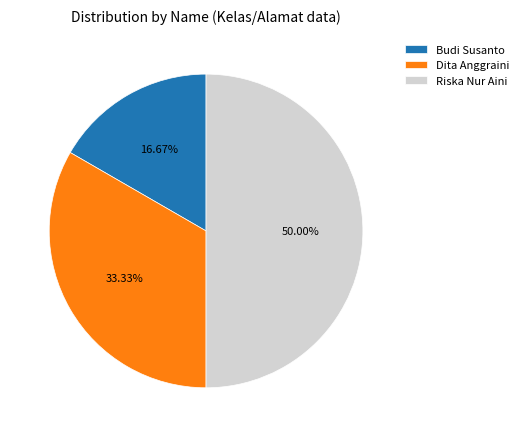

Which slice is the largest?

Riska Nur Aini